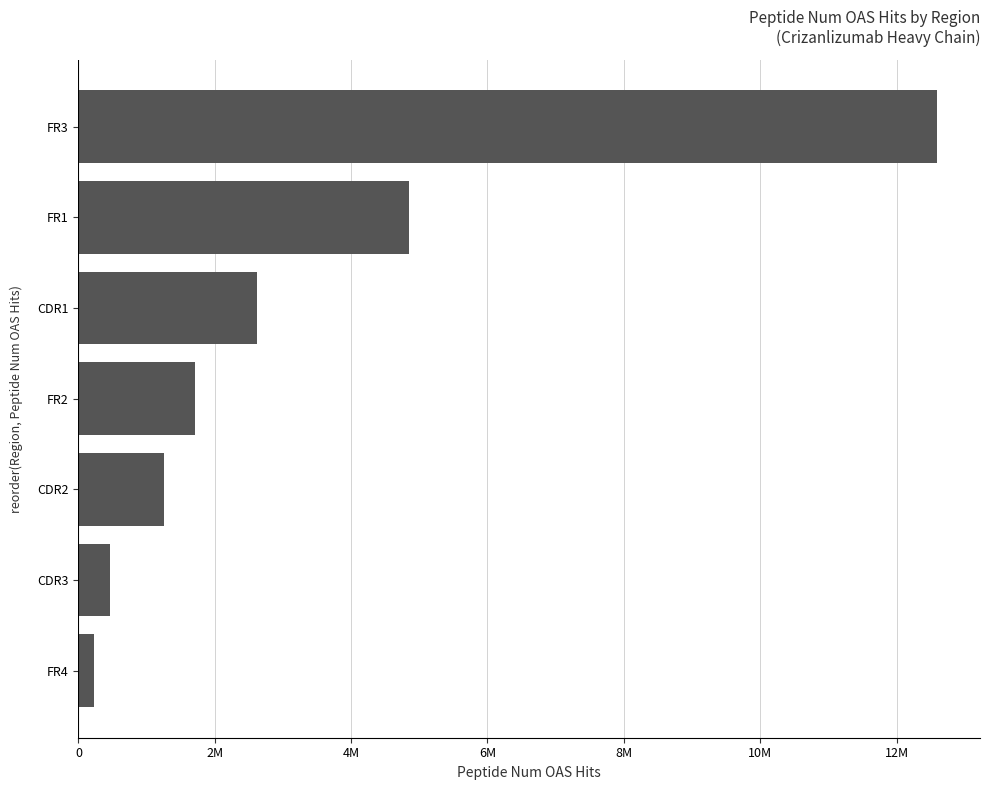

Are the bars horizontal?

Yes